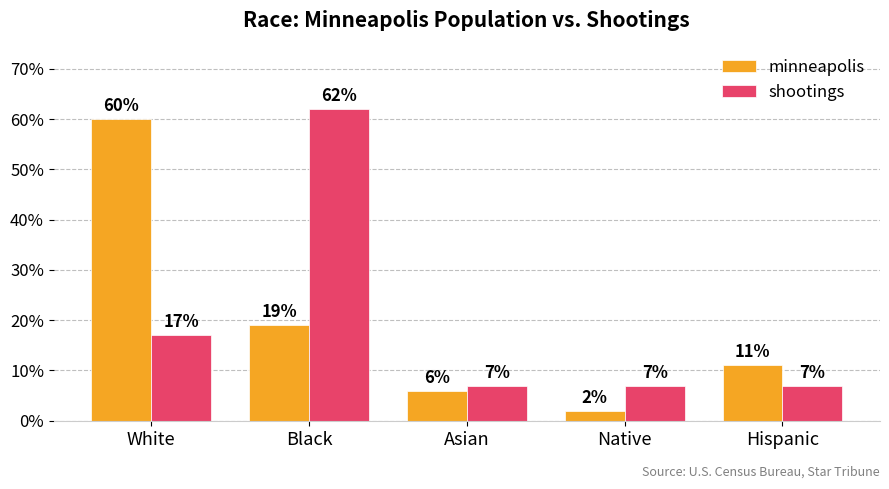

What are all the series names shown in the legend?

minneapolis, shootings